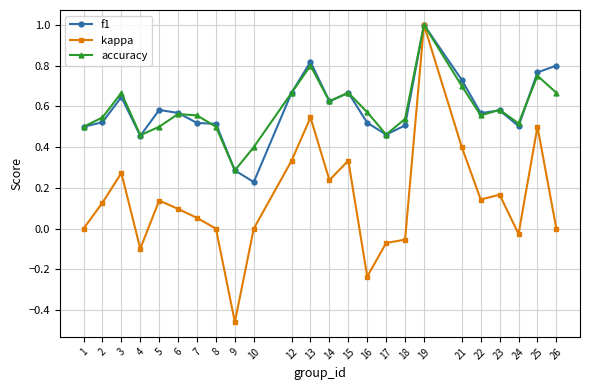

What is the total value across all series at 2?

1.2